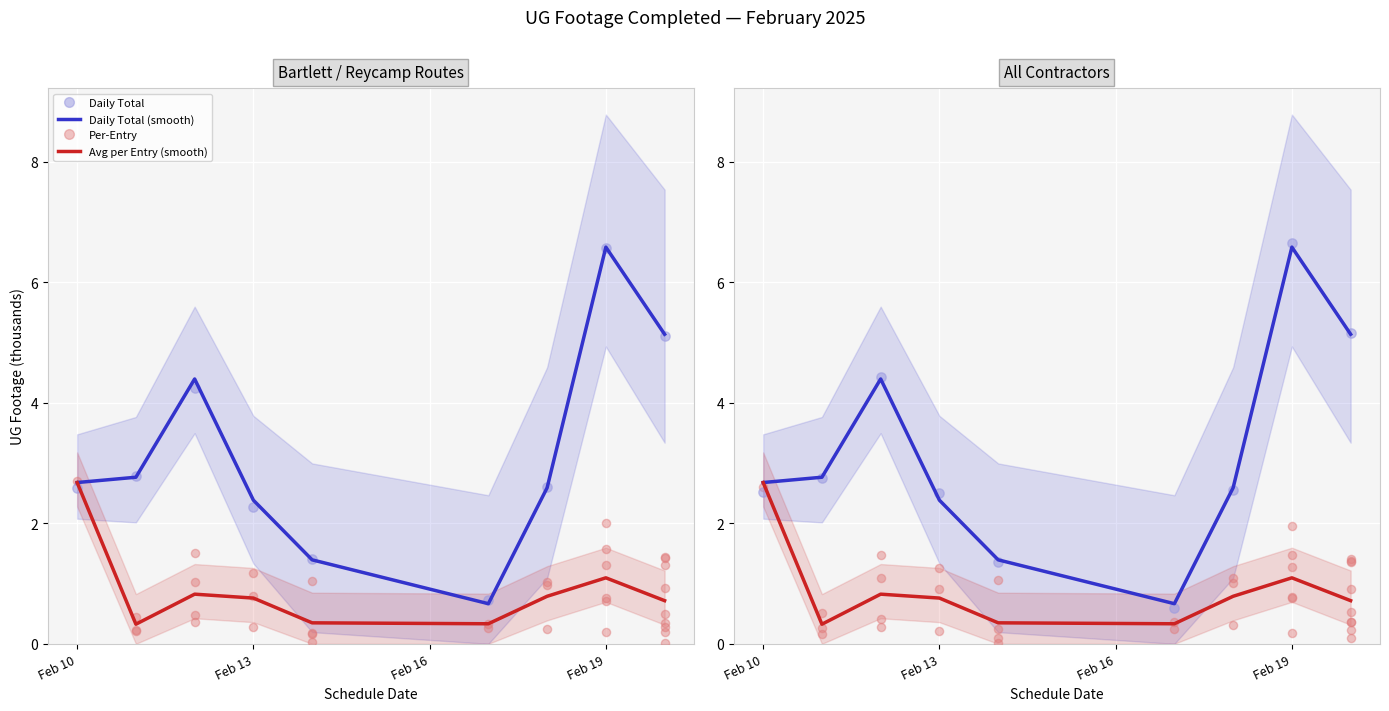

Which series reaches the maximum Y coordinate?

Daily Total (smooth)